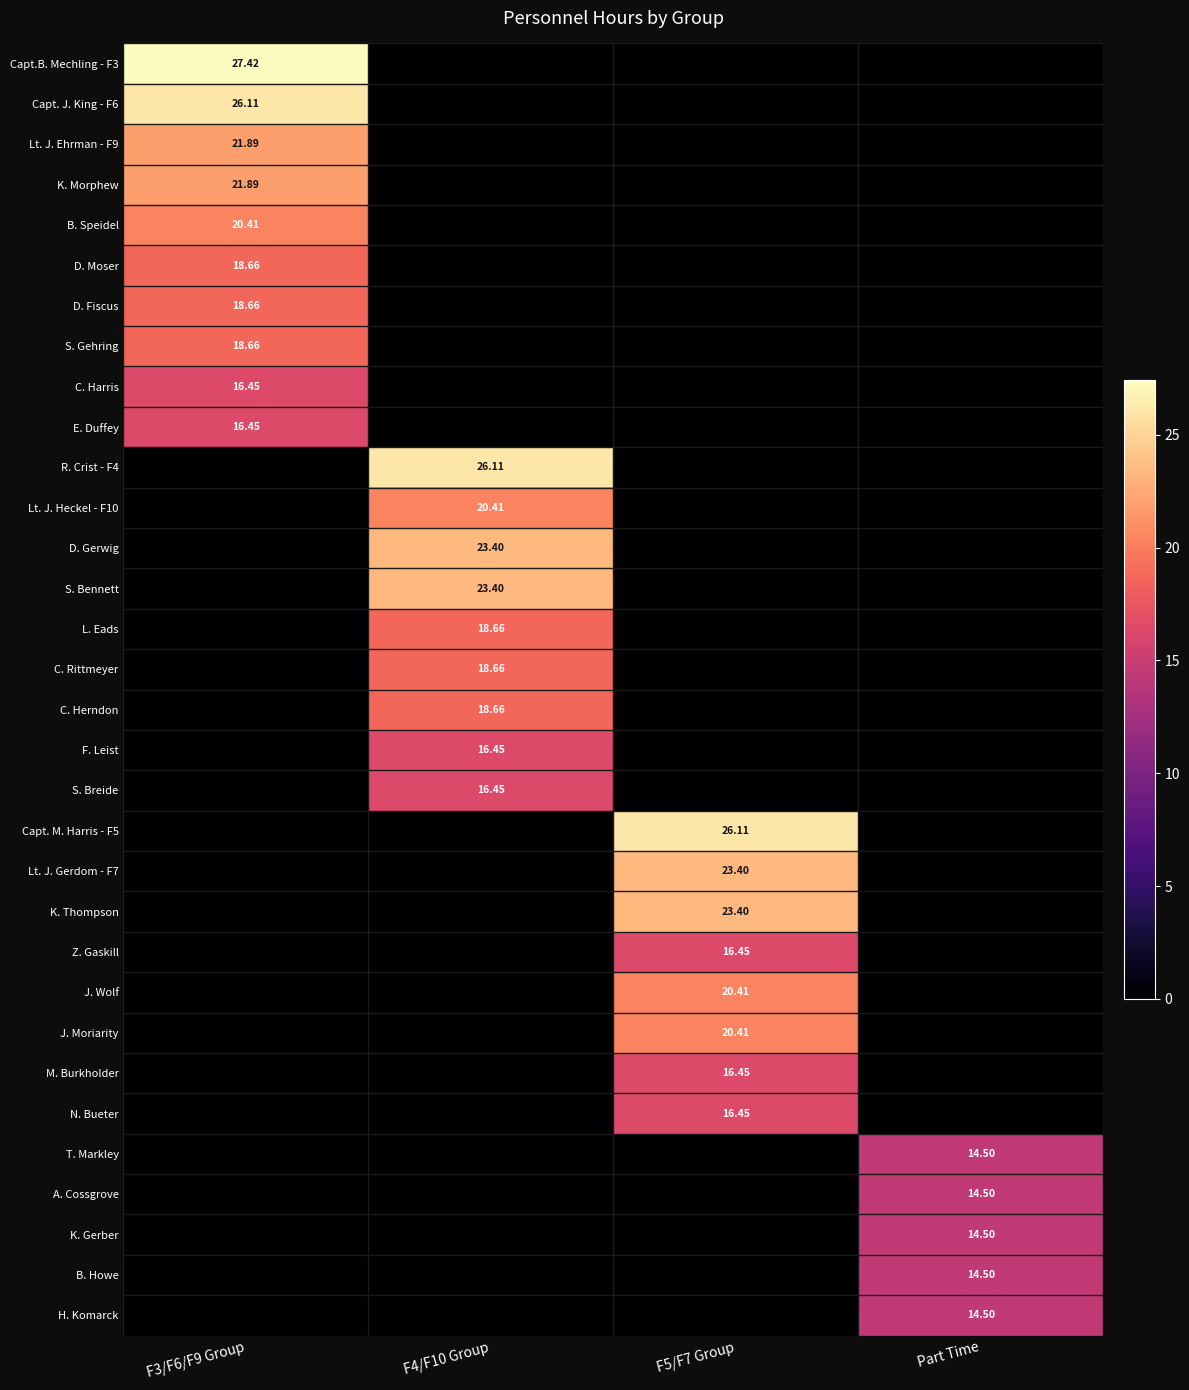

The R. Crist - F4 series shows 14.6 at F5/F7 Group. True or false?

False